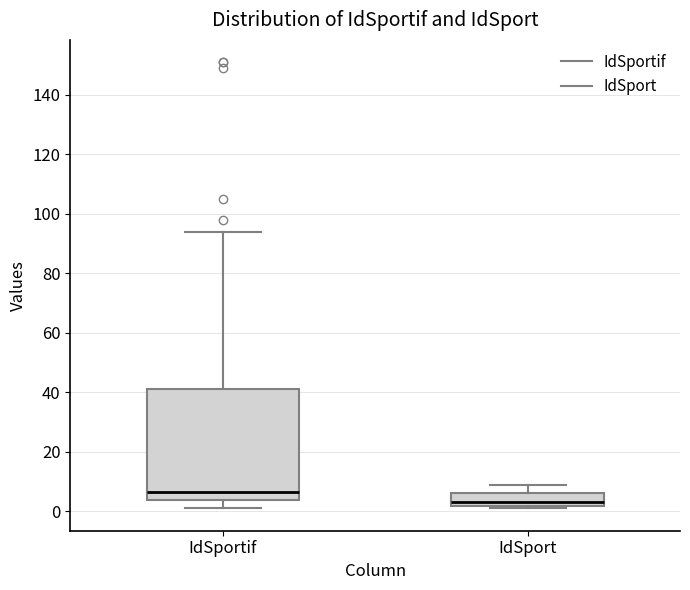

Which box is the tallest, from its lower edge to its upper edge?

IdSportif